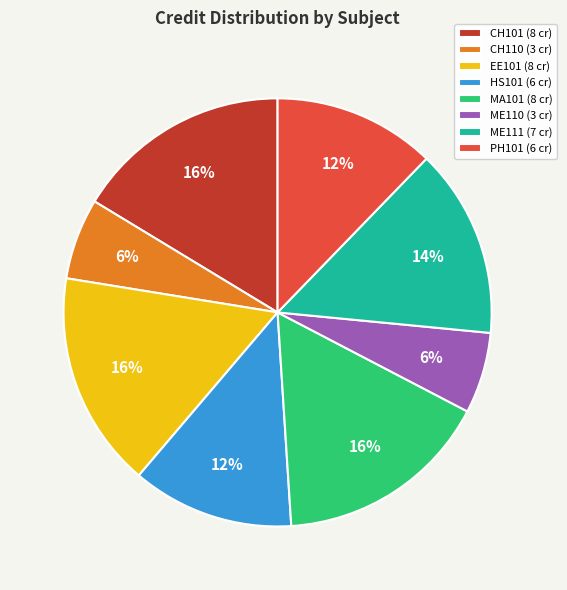

Does PH101 (6 cr) represent more than half of the total?

No